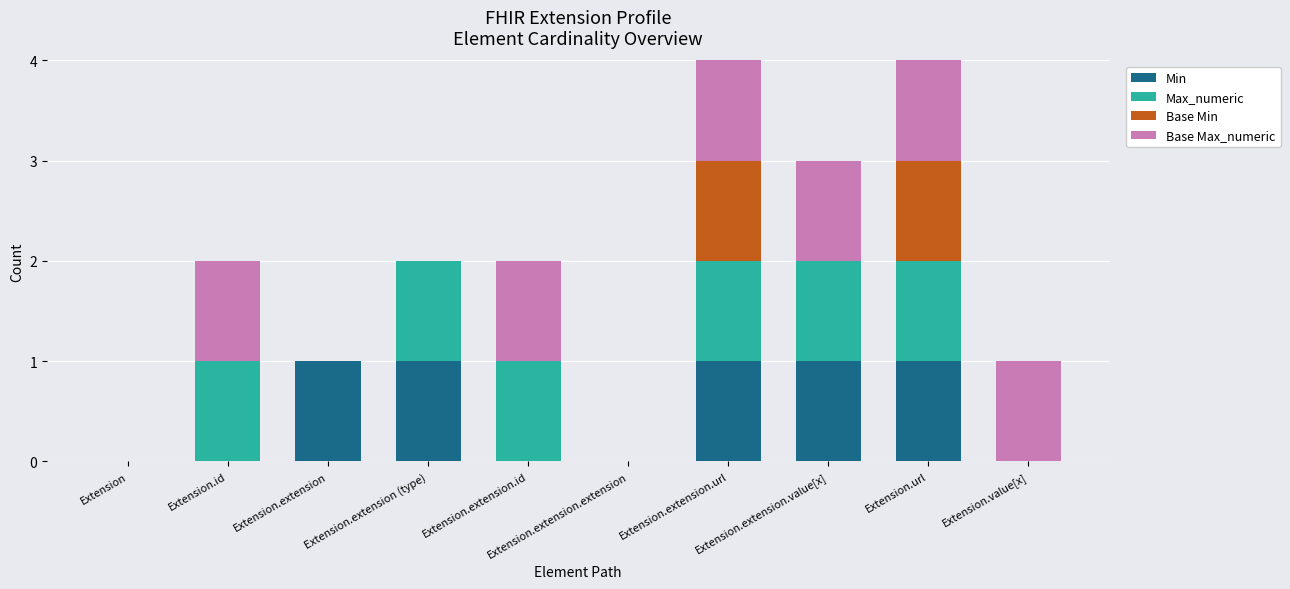

What are all the series names shown in the legend?

Min, Max_numeric, Base Min, Base Max_numeric